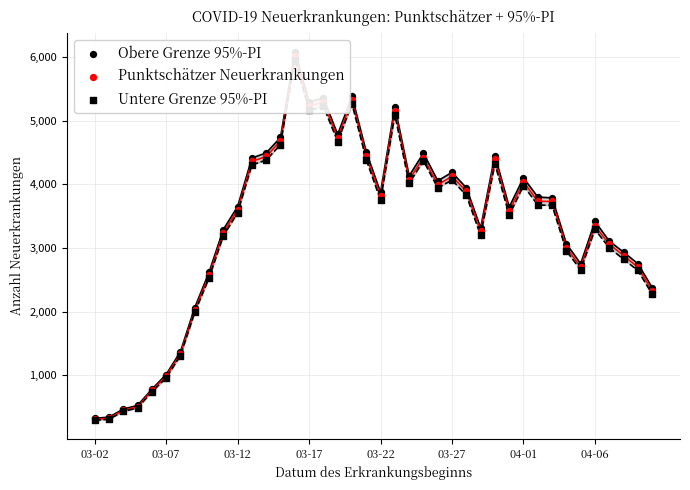

Which series contains the lowest Y value?

Untere Grenze 95%-PI